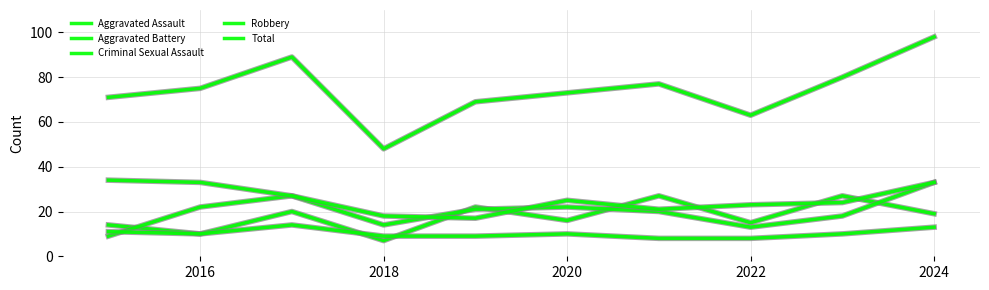

What is the minimum value for Aggravated Assault?

7